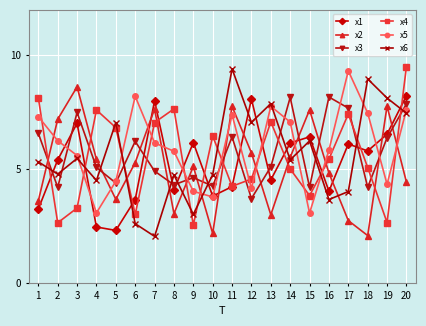

Between 4 and 19, which series saw the biggest shift?

x4